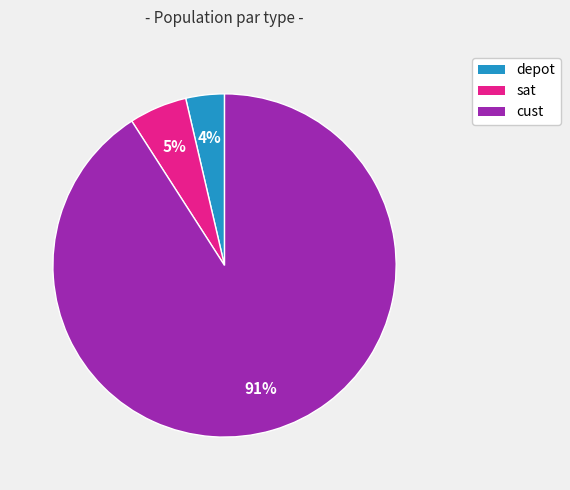

Which category has the biggest portion of the pie?

cust